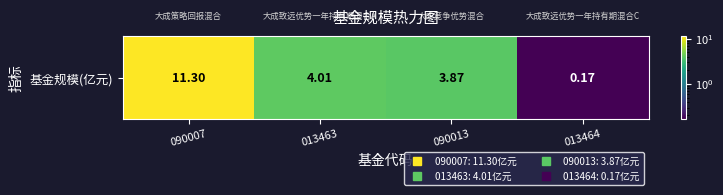

What is the sum of all values?

19.4